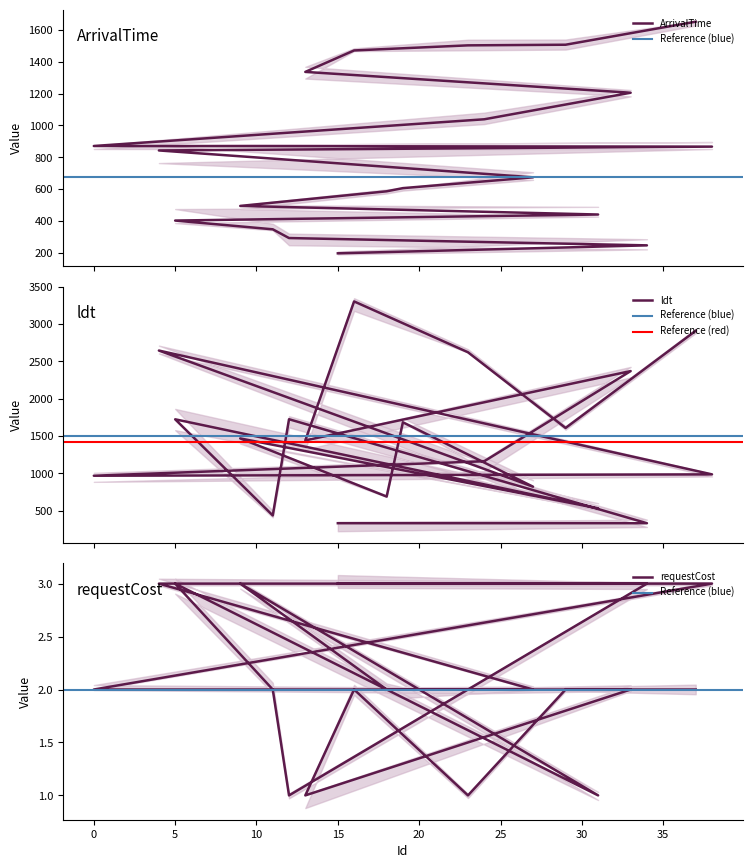

How many lines are shown in the chart?

3